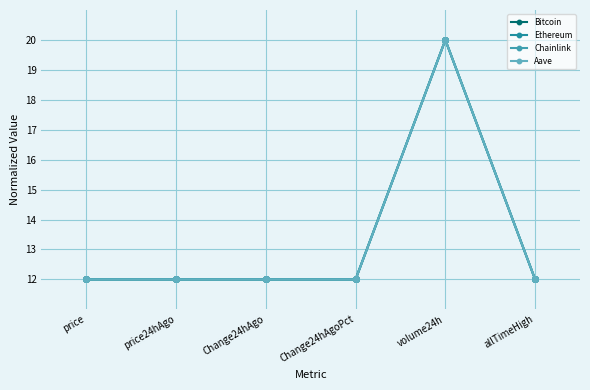

How many lines are shown in the chart?

4